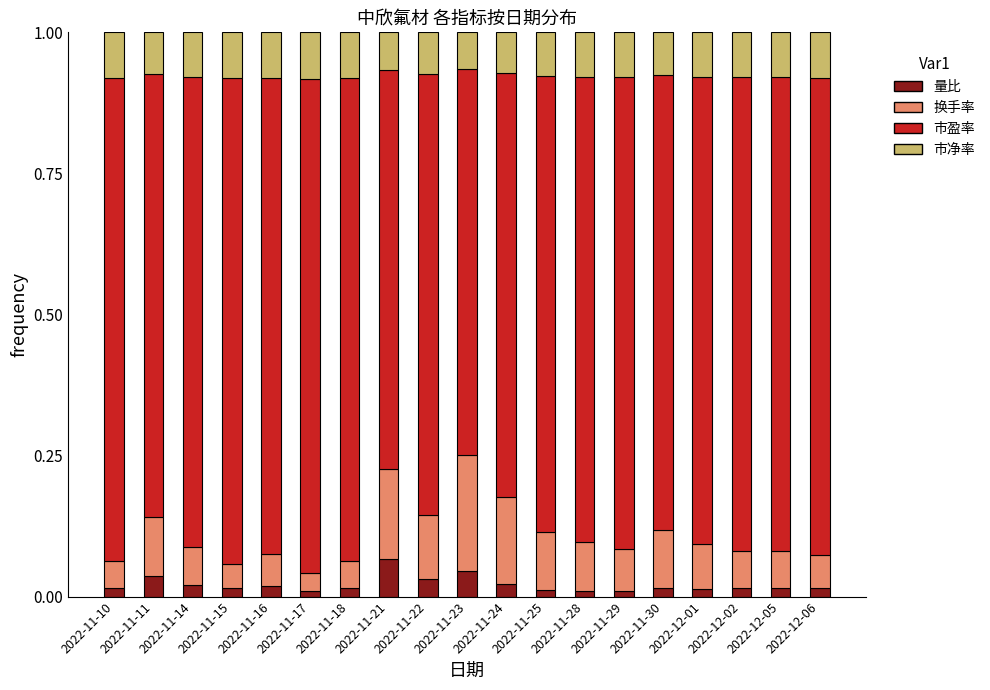

The value of 量比 at 2022-11-21 is 0.0. True or false?

False